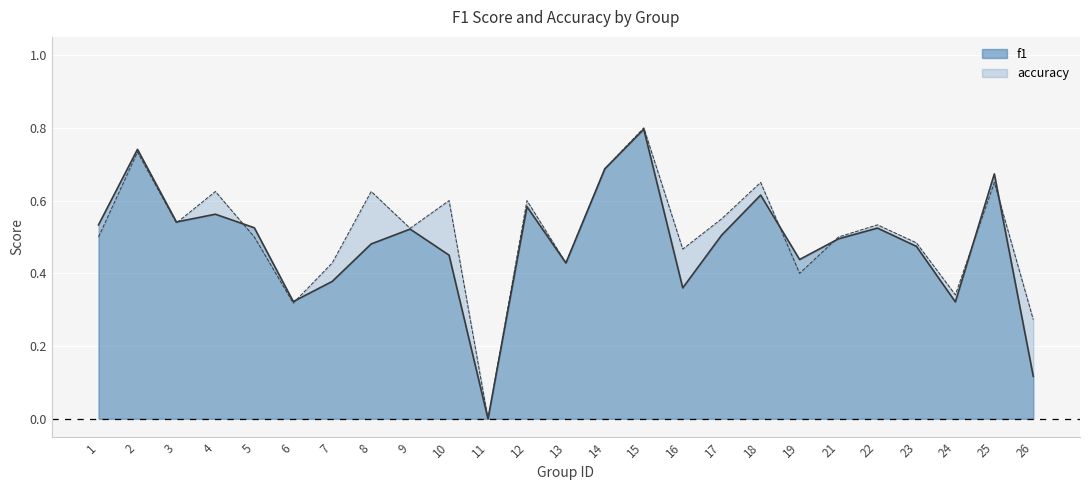

At which category does the chart reach its peak across all series?

15